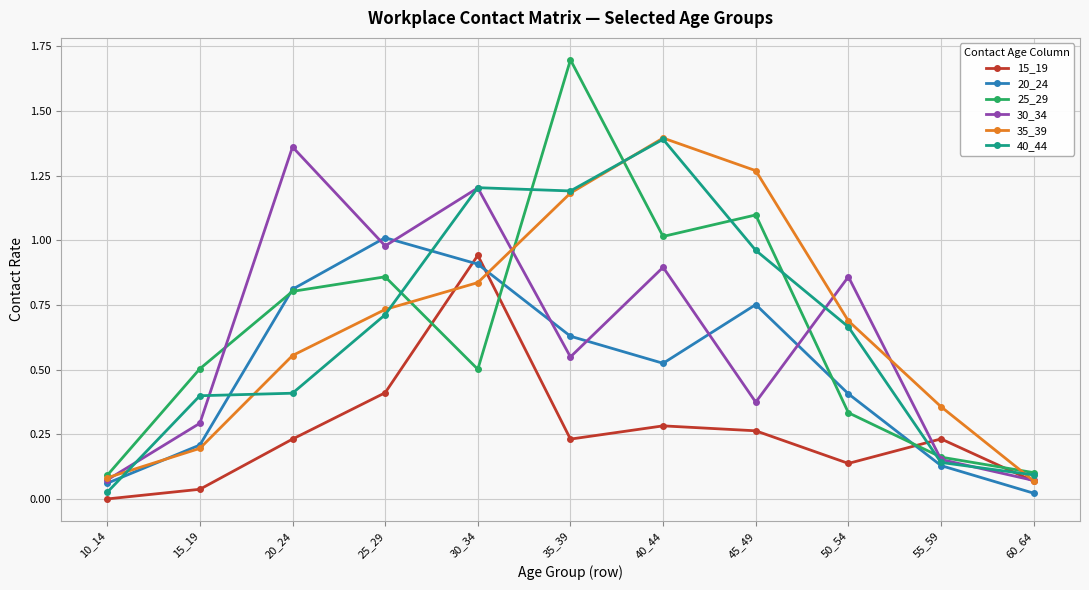

True or false: 30_34 and 40_44 cross at least once.

True